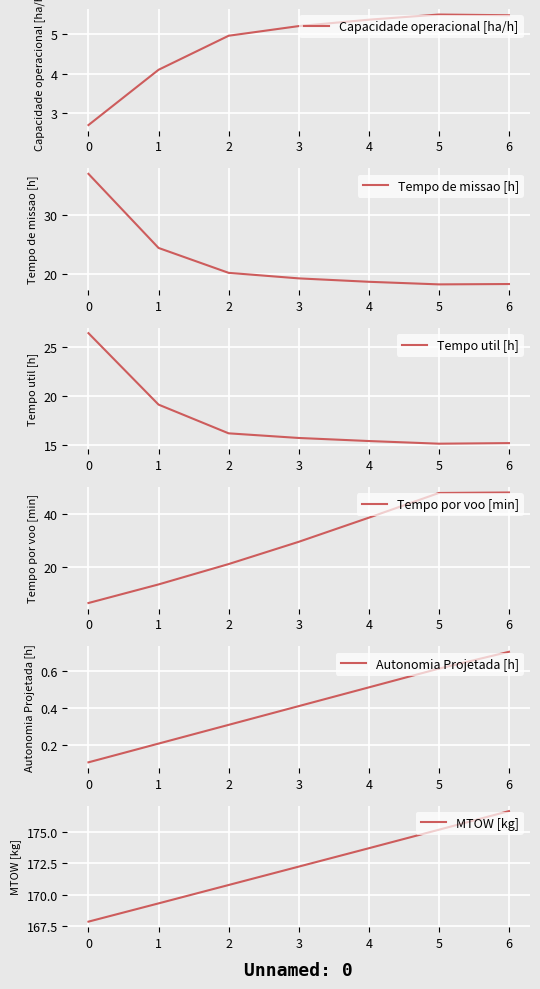

At how many categories does at least one series exceed 105?

7